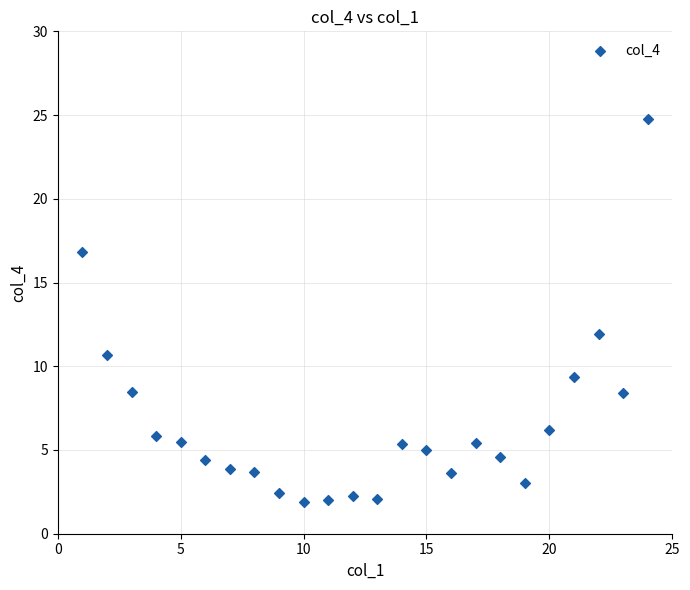

What Y value in the scatter plot is closest to 13?

11.9